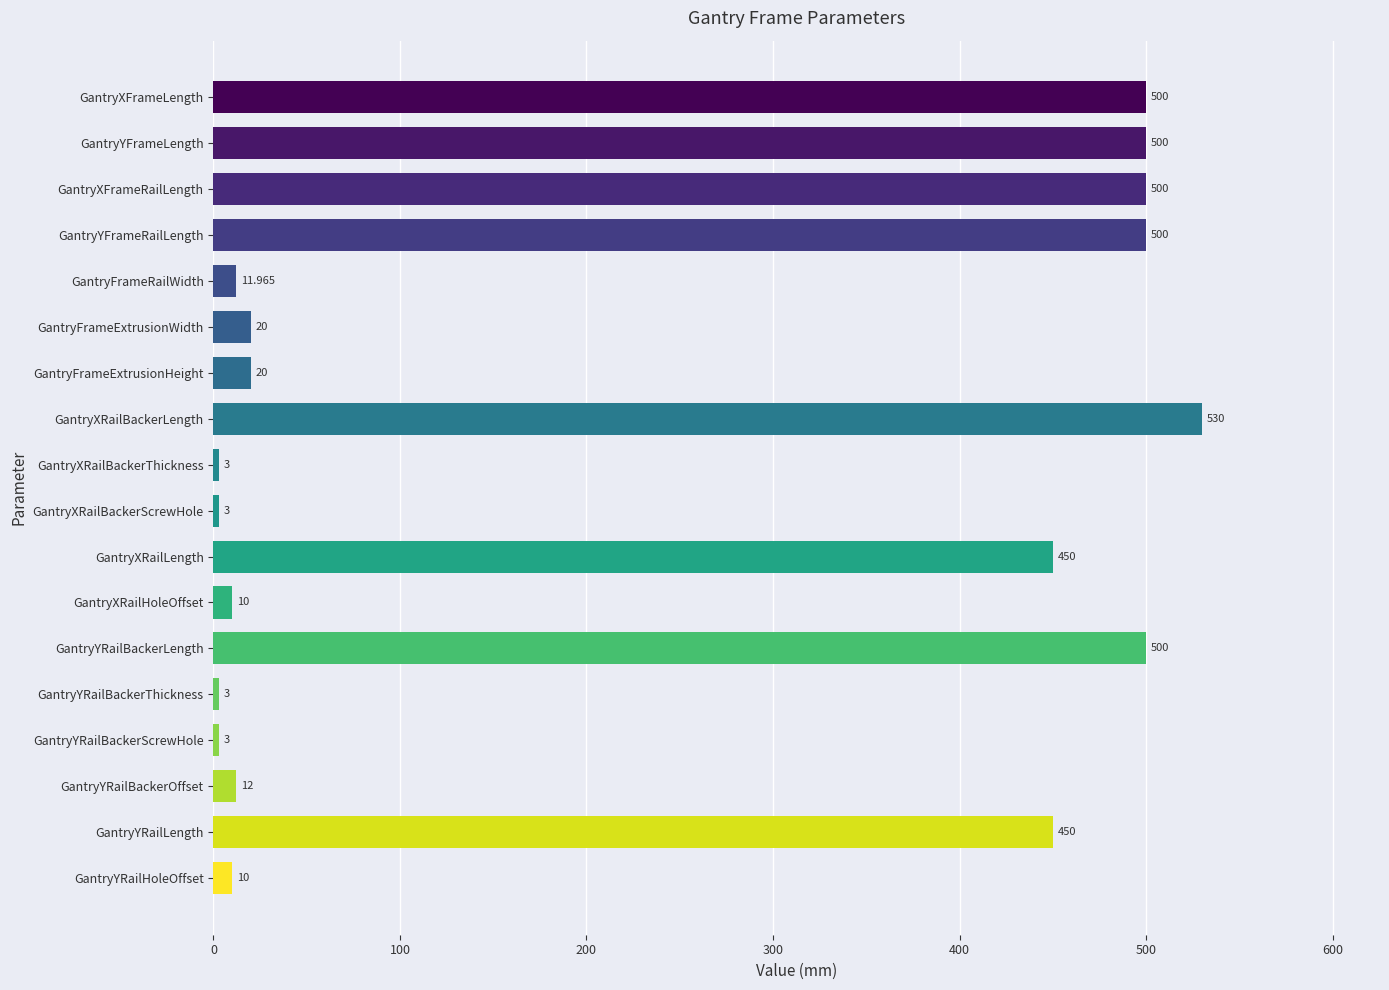

What is the label of the 12th bar from the bottom?

GantryFrameExtrusionHeight